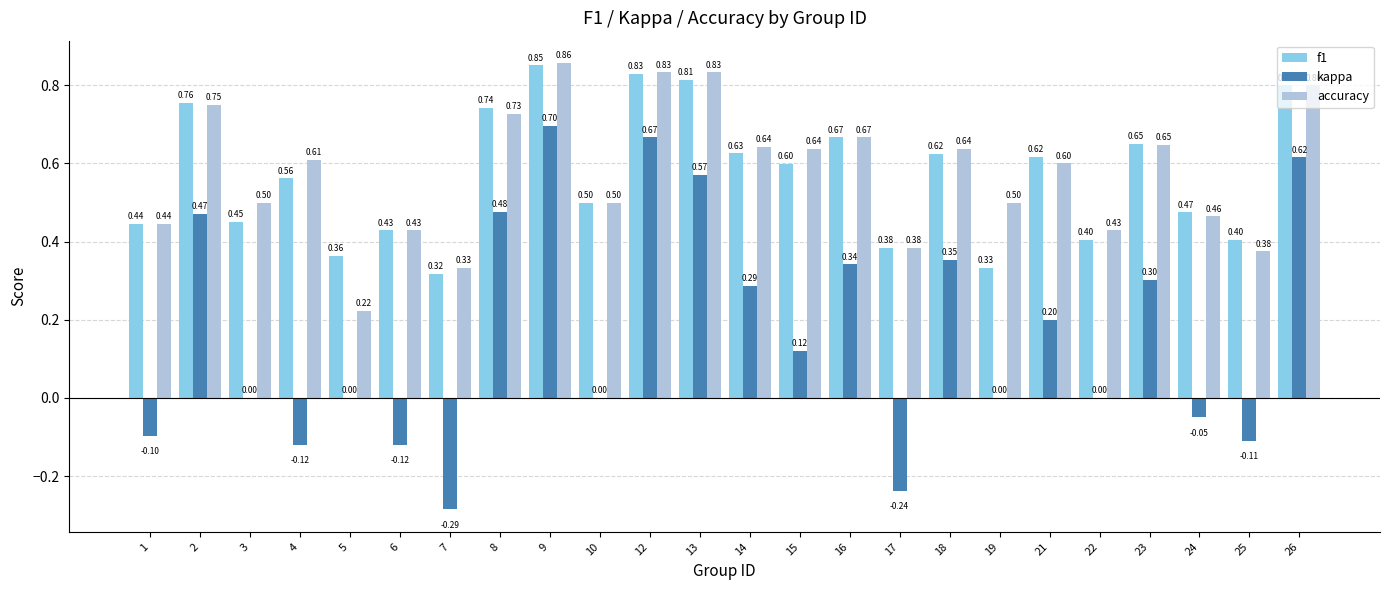

Which series changed the most between 3 and 17?

kappa